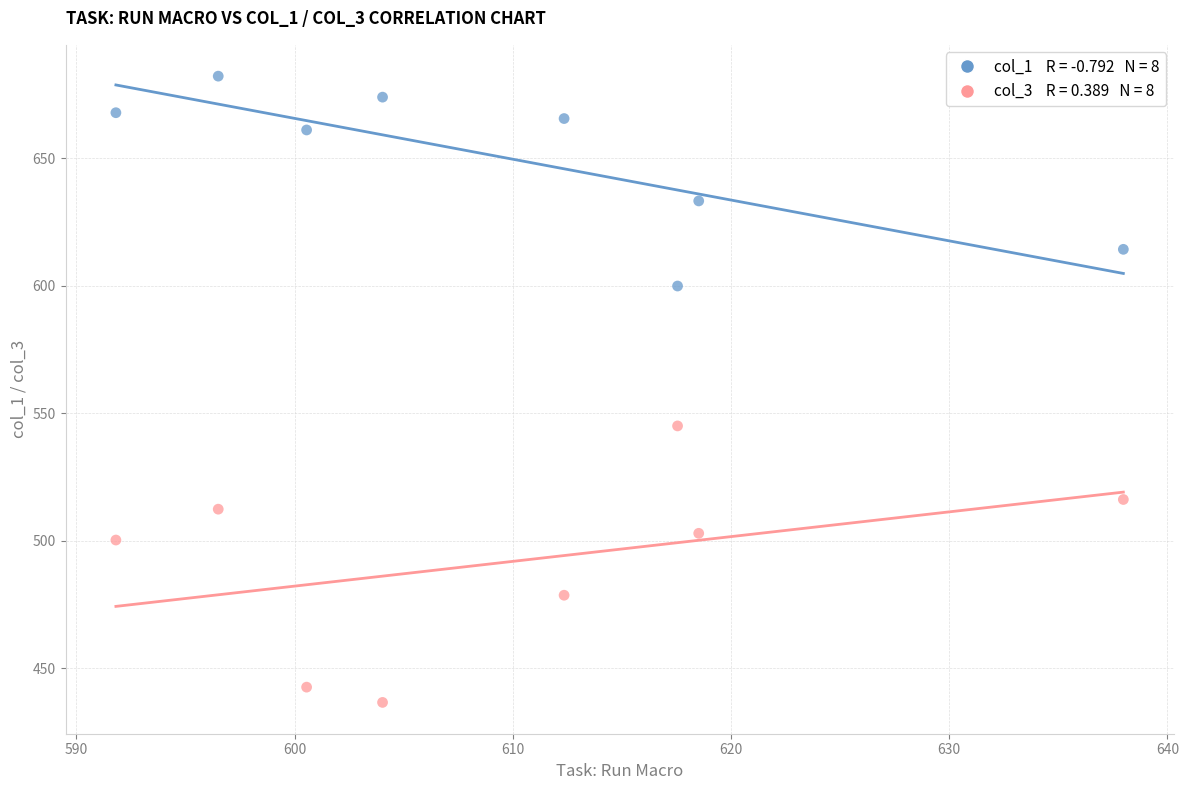

Across all data points, what is the range of Y values (max minus min)?

245.8